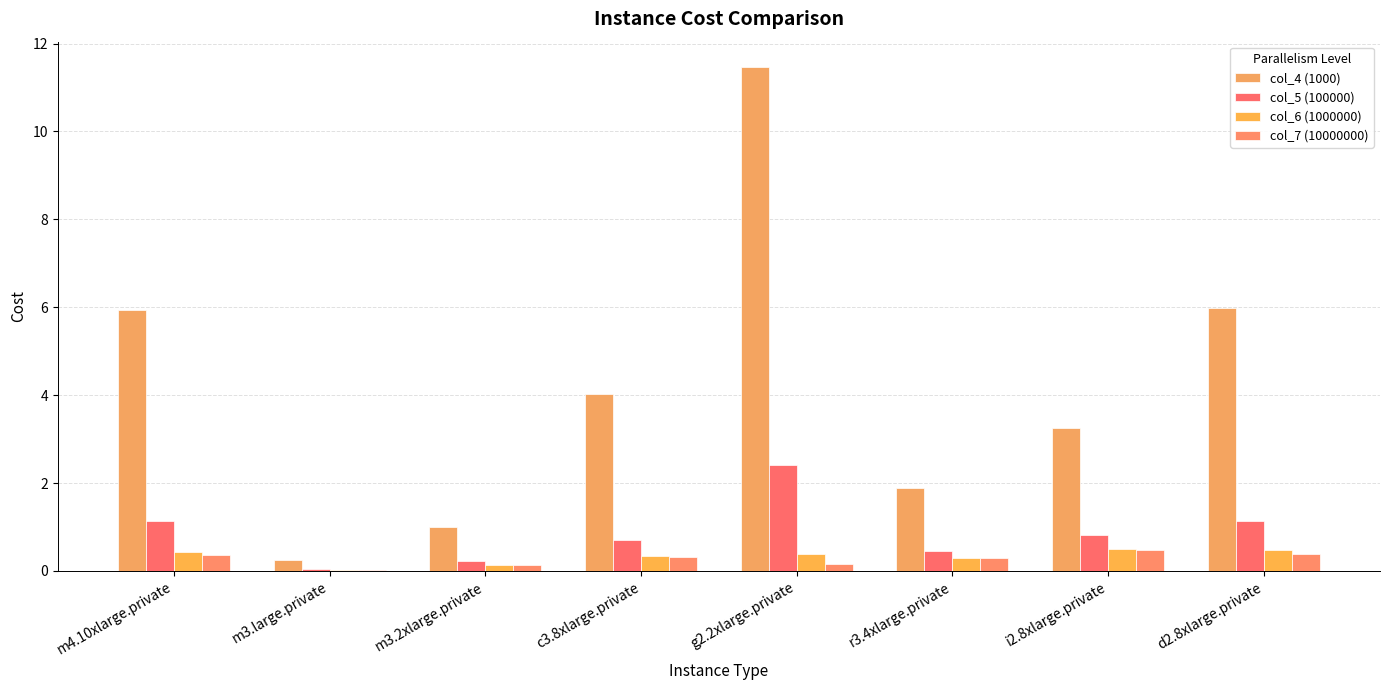

Which category has the highest value in the col_4 (1000) series?

g2.2xlarge.private